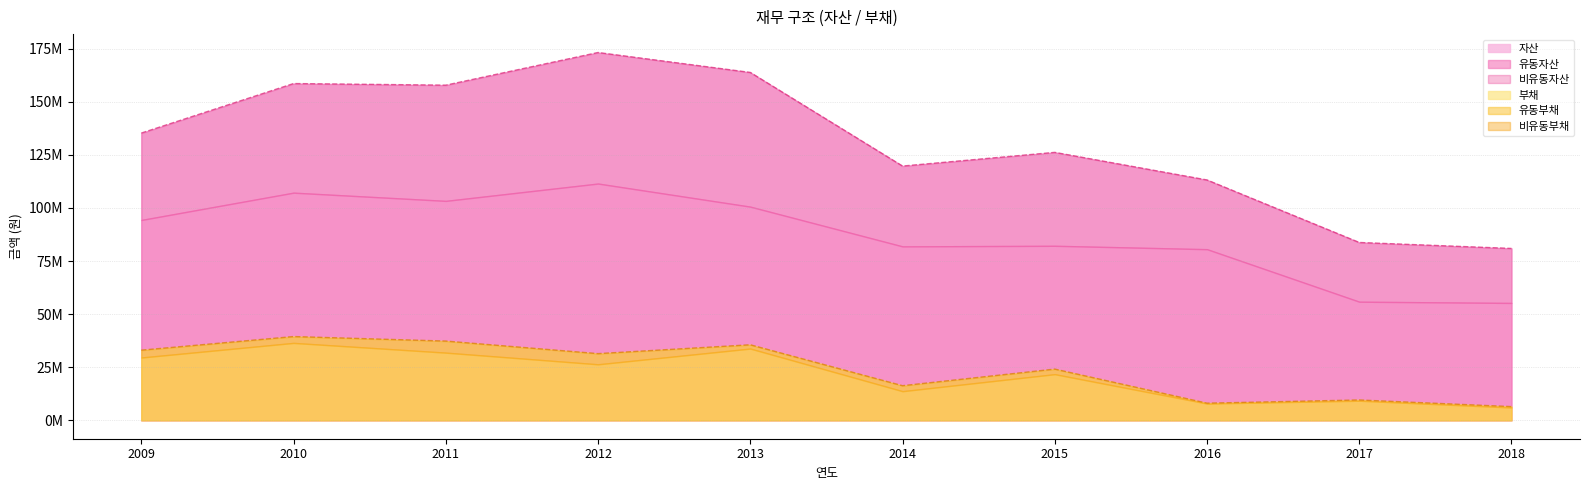

Where does the 유동자산 series first go above 94314773?

2010